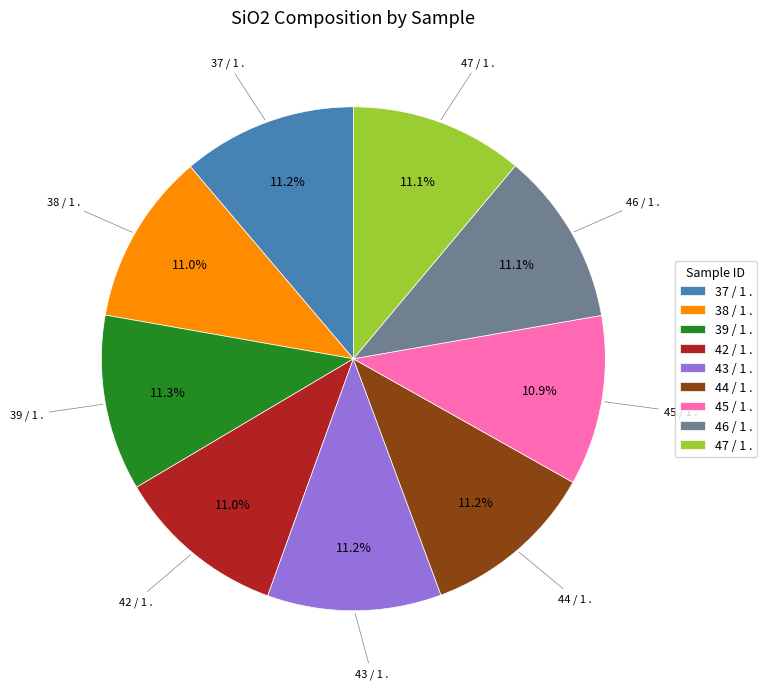

Count the number of slices in the pie.

9